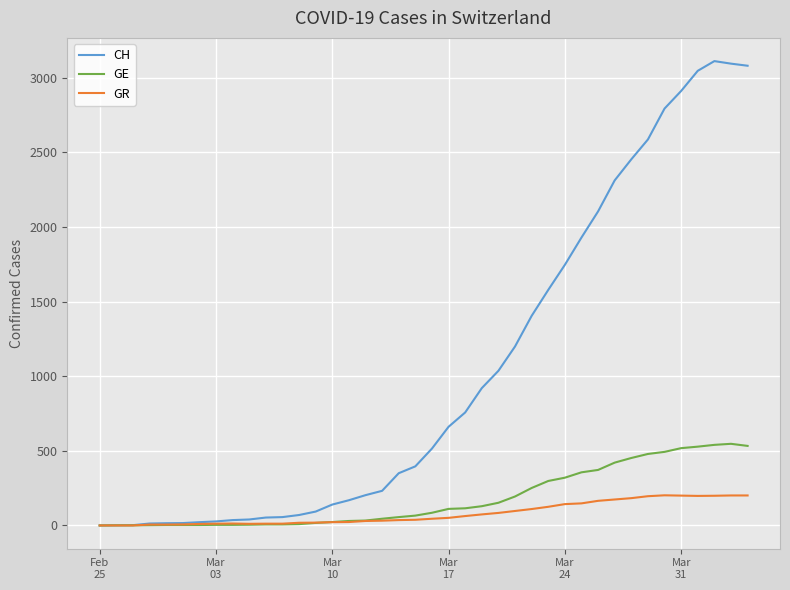

List the series in order of their peak value, lowest first.

GR, GE, CH